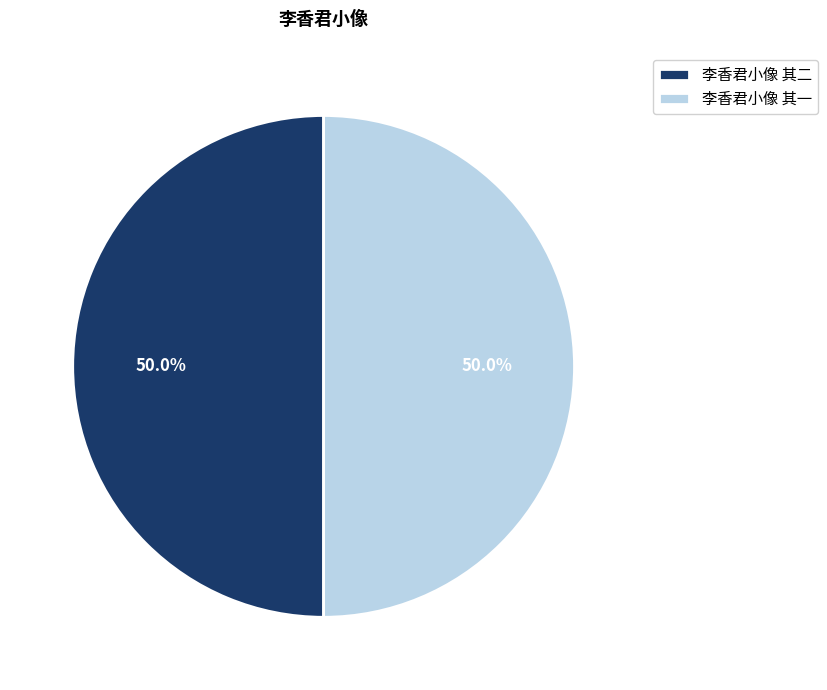

Is it true that 李香君小像 其二 is 38% of the pie?

False